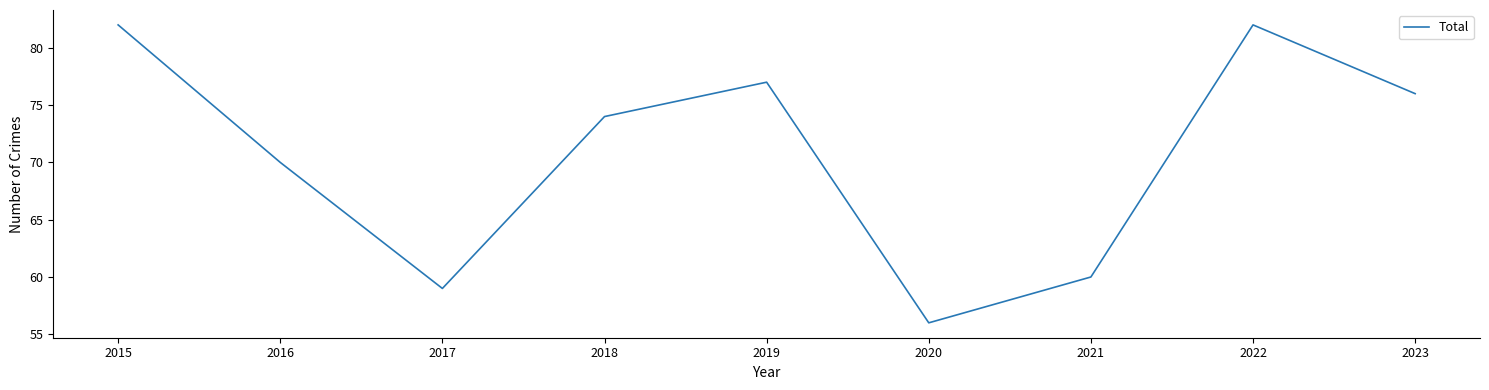

What is the approximate value at 2023, to the nearest 5?

75